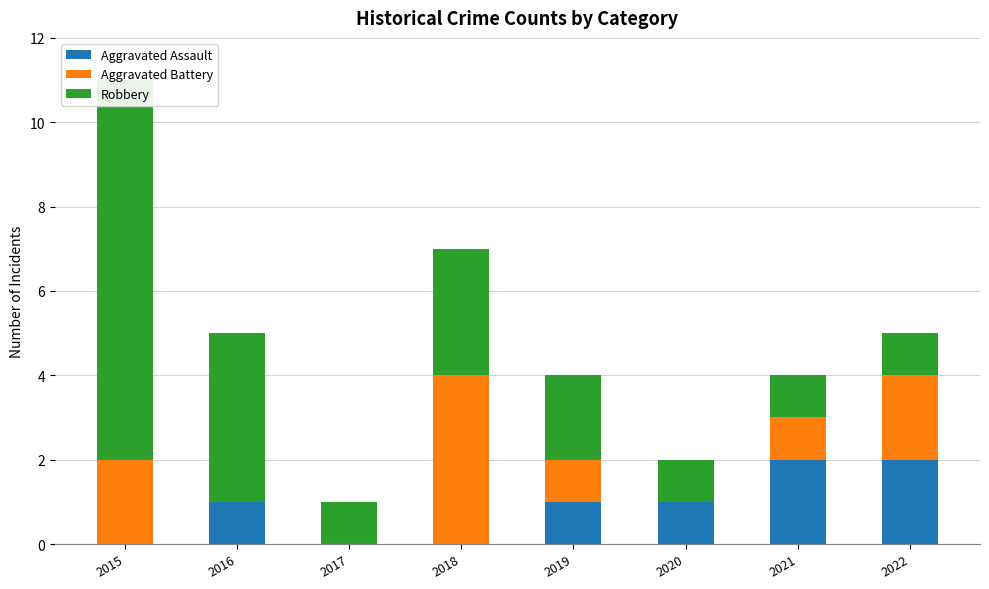

Where does the Aggravated Battery series first go above 1?

2015